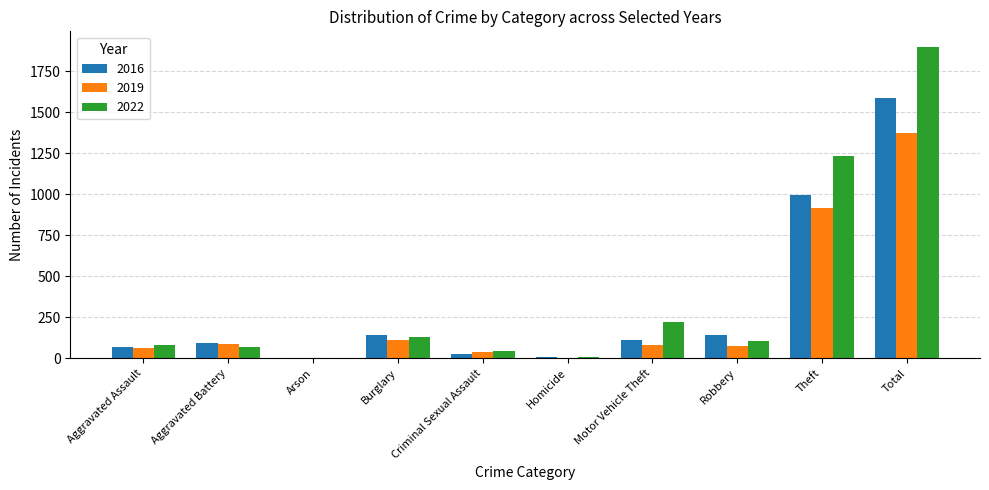

Is the value of 2016 at Burglary greater than the value of 2019 at Criminal Sexual Assault?

Yes